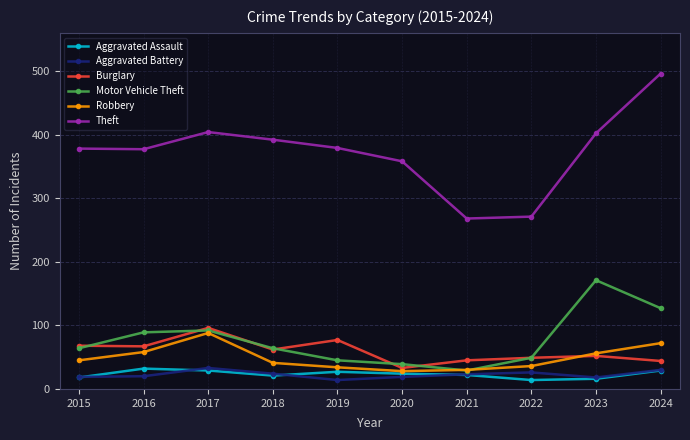

Which series has the largest range (max minus min)?

Theft